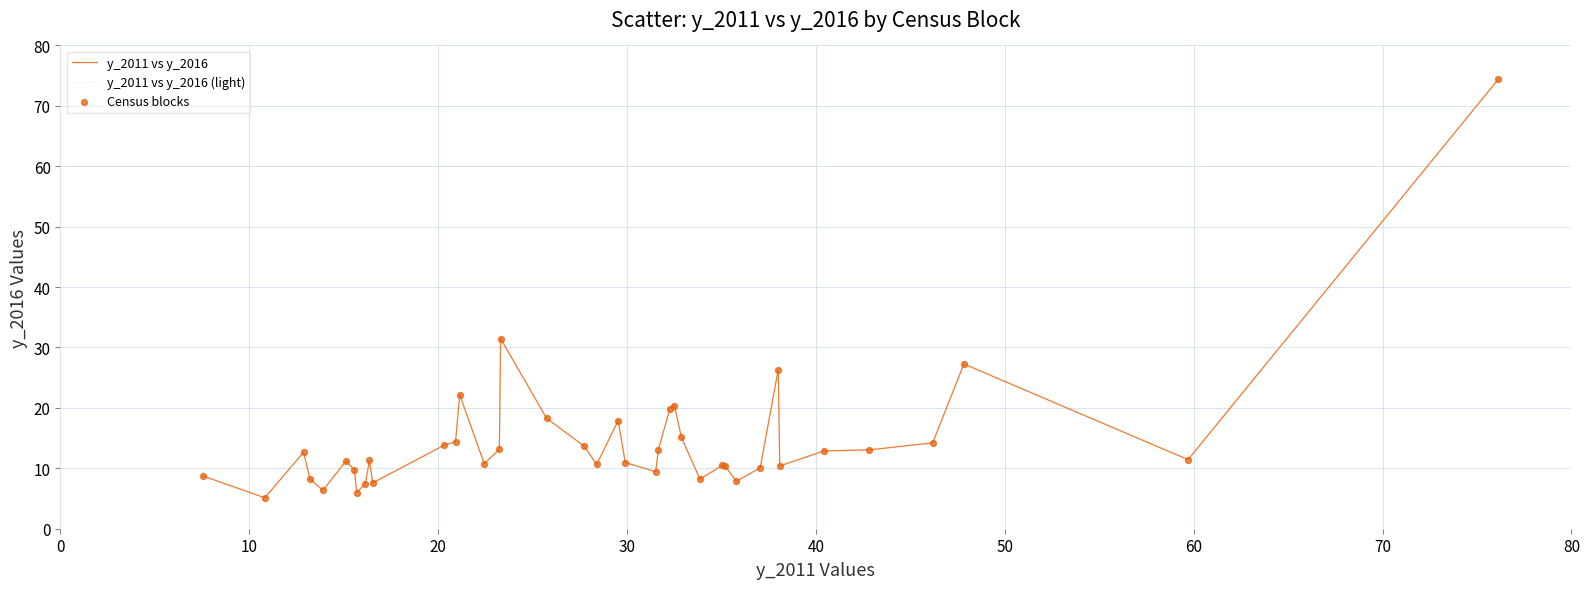

Is this an area chart (filled region under the line)?

No